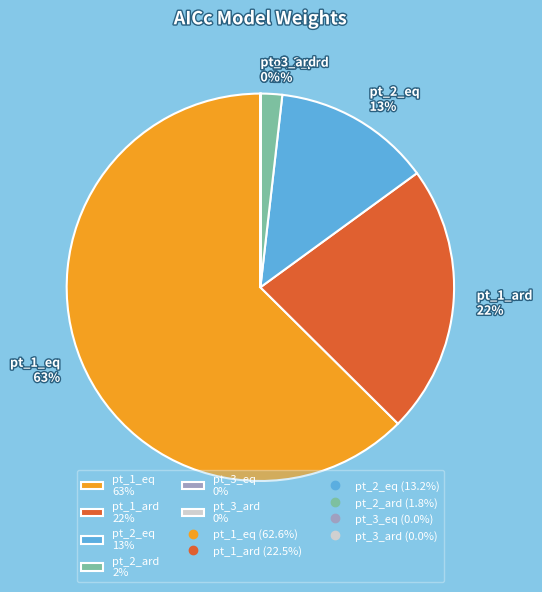

Combined, do pt_1_ard 22% and pt_1_eq 63% account for over 50%?

Yes